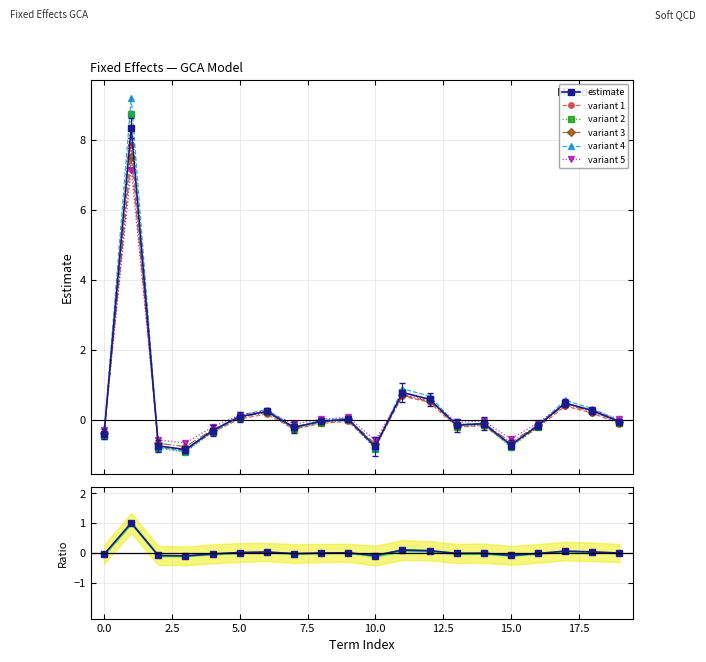

True or false: variant 1 has more than 2 points higher than both neighbors.

True